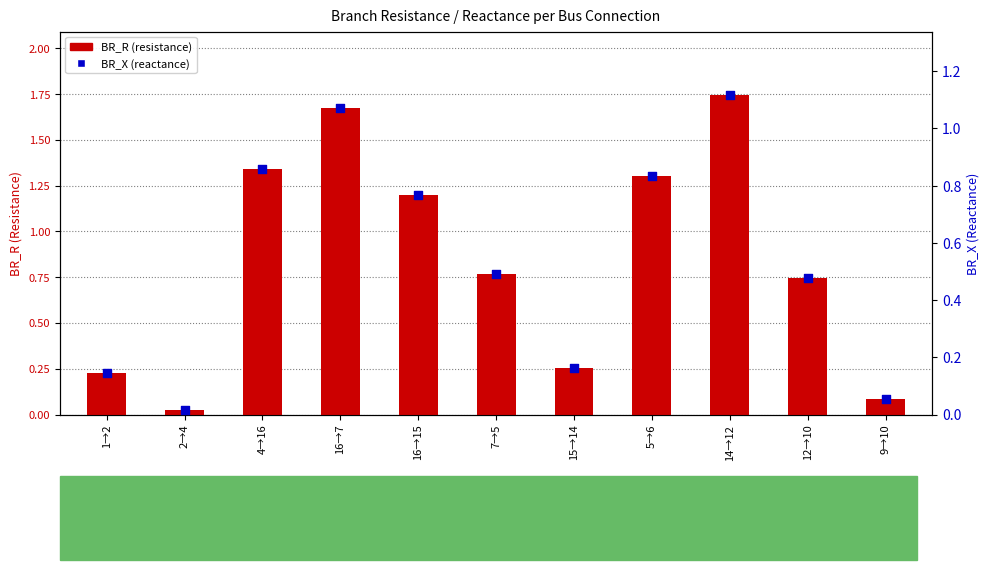

At which category is the sum across all series the highest?

14→12